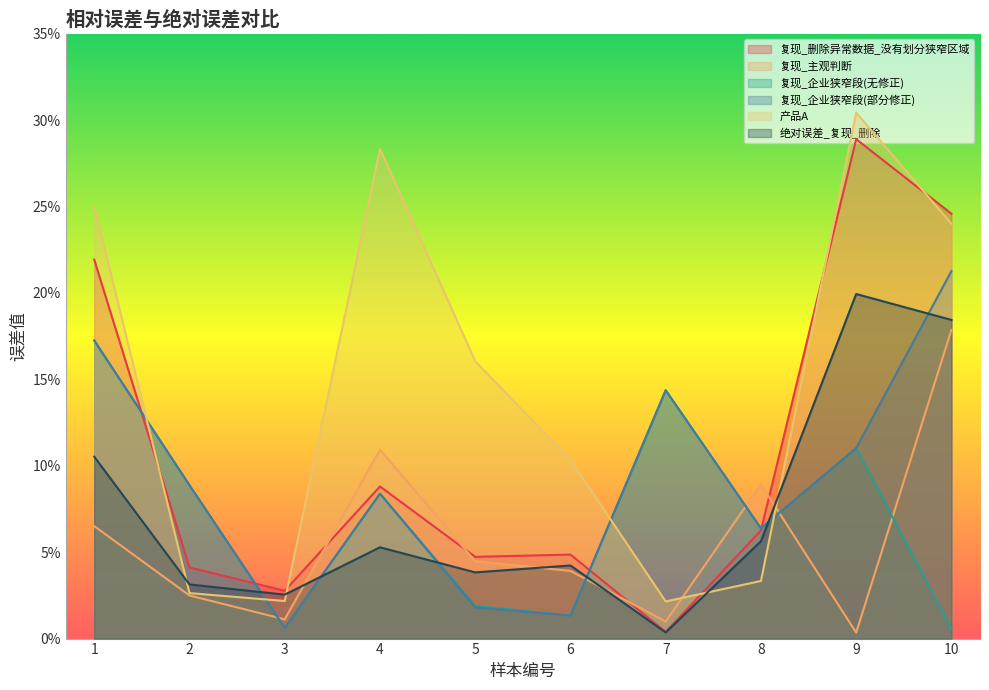

What is the average value of the 复现_主观判断 series?

0.1